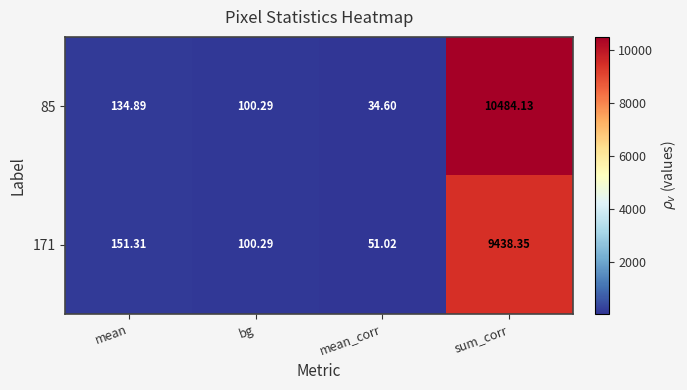

At which category does the chart reach its peak across all series?

sum_corr